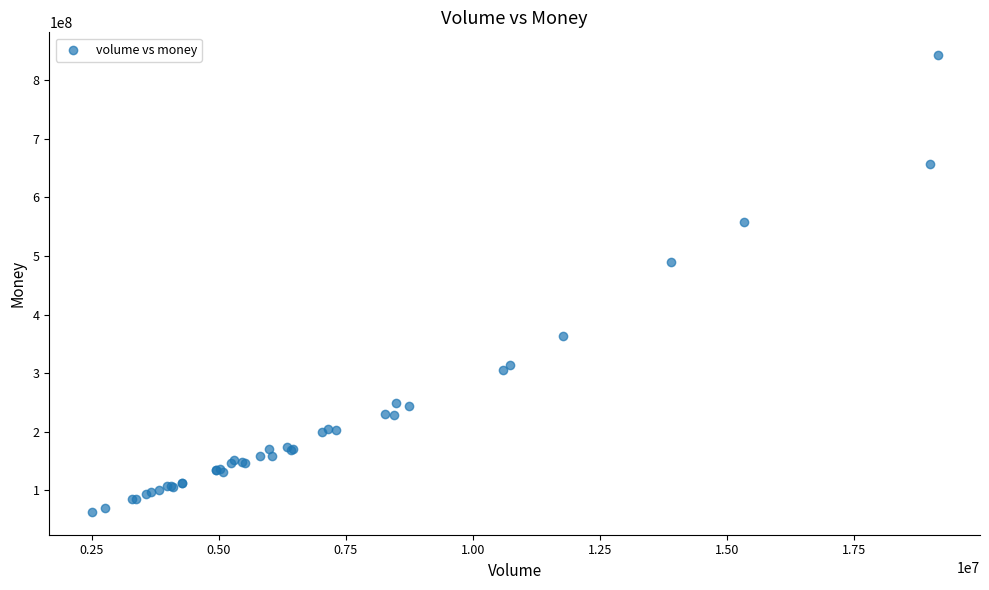

What Y value in the scatter plot is closest to 452907739?

489241551.2